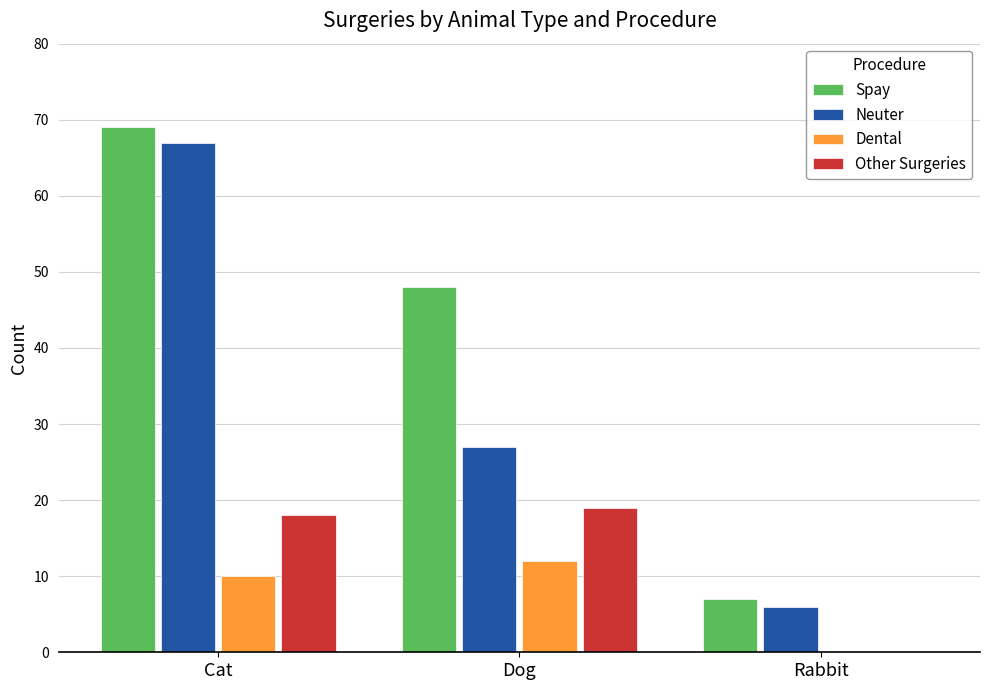

Reading left to right, what are all the values shown in this chart?

Spay: Cat=69	Dog=48	Rabbit=7
Neuter: Cat=67	Dog=27	Rabbit=6
Dental: Cat=10	Dog=12	Rabbit=0
Other Surgeries: Cat=18	Dog=19	Rabbit=0